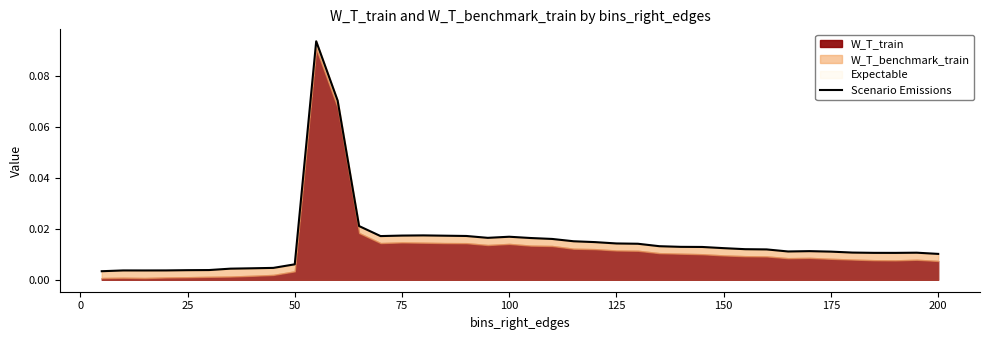

Does the chart have visible grid lines?

No